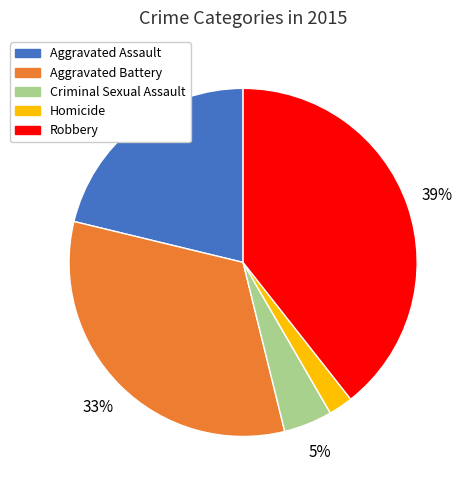

Does Aggravated Assault account for over 50% of the chart?

No